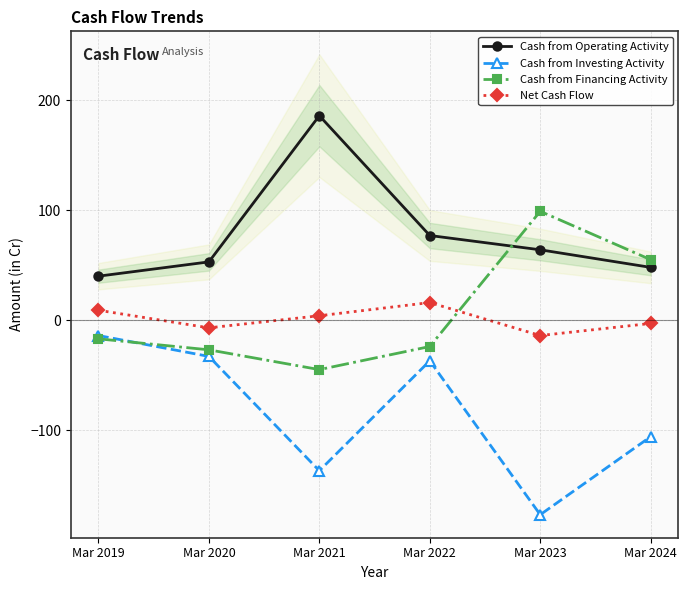

In Cash from Financing Activity, how many points are lower than both neighbors (excluding endpoints)?

1